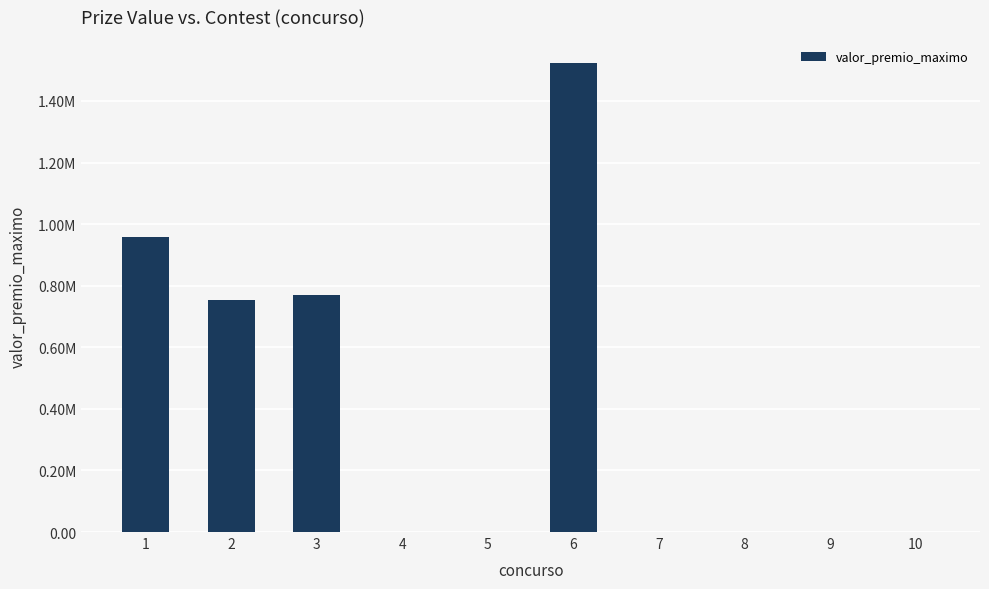

Between 5 and 2, which is larger?

2